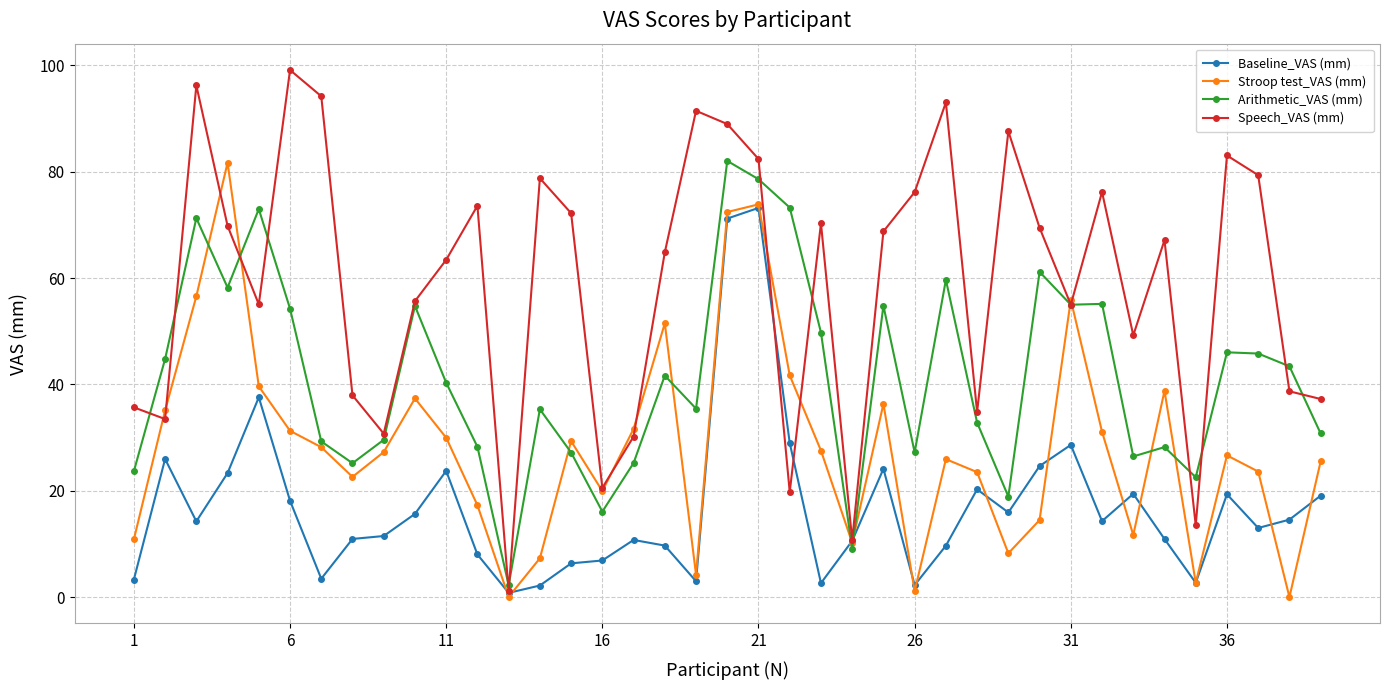

Which series has the largest total across all categories?

Speech_VAS (mm)